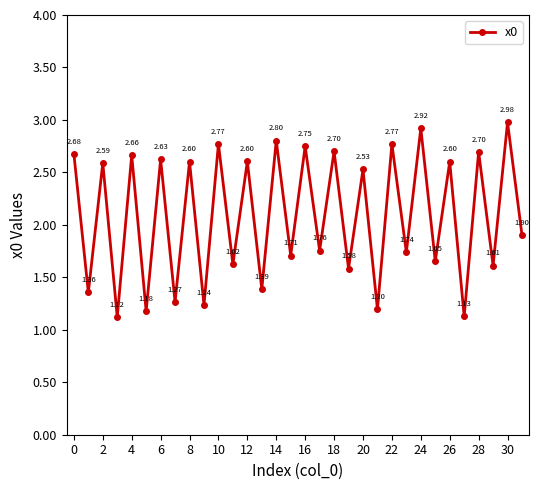

What is the sum of all values?

66.7